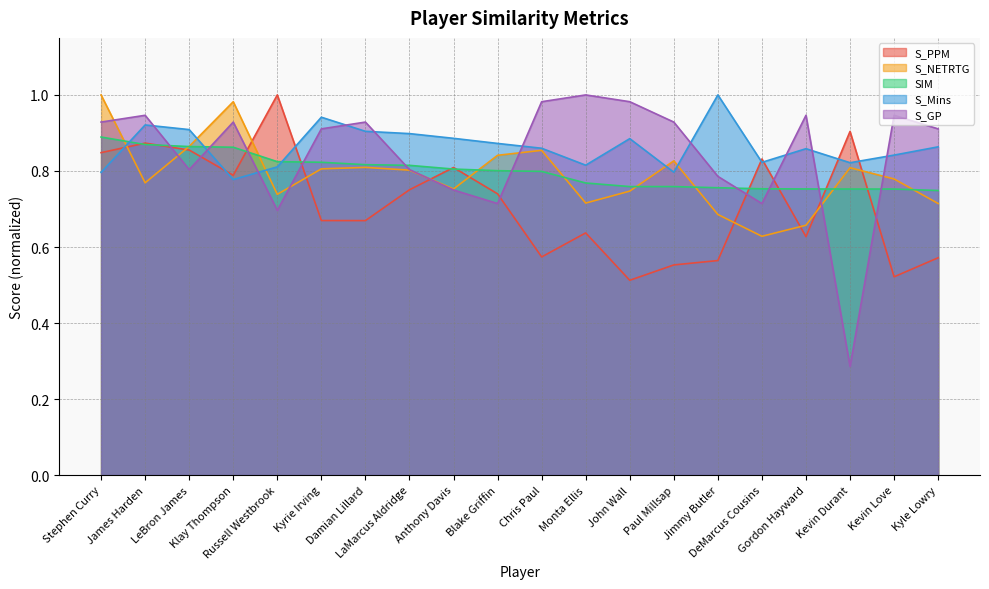

What position from the right is Kevin Love?

2